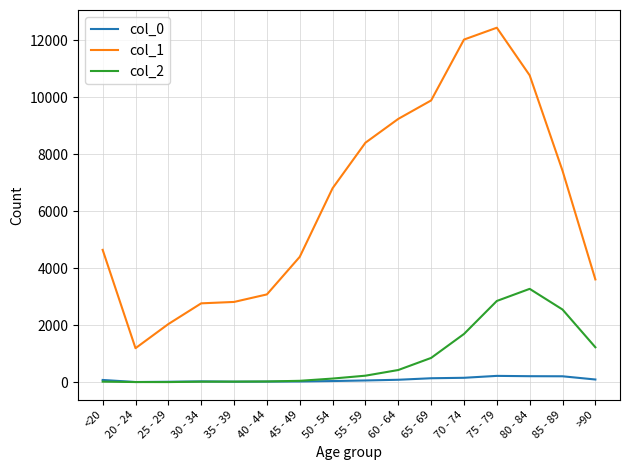

Is the value of col_2 at 35 - 39 greater than the value of col_1 at <20?

No